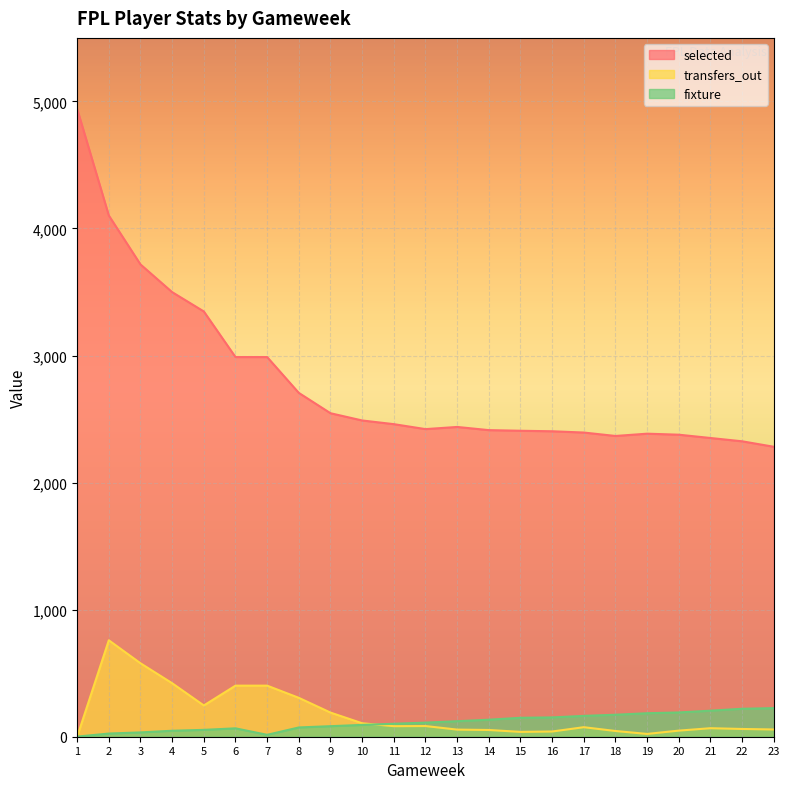

What is the maximum value shown in the chart?

4941